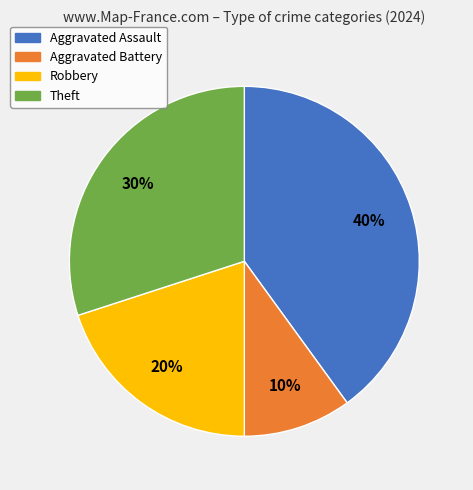

How many segments does this pie chart have?

4